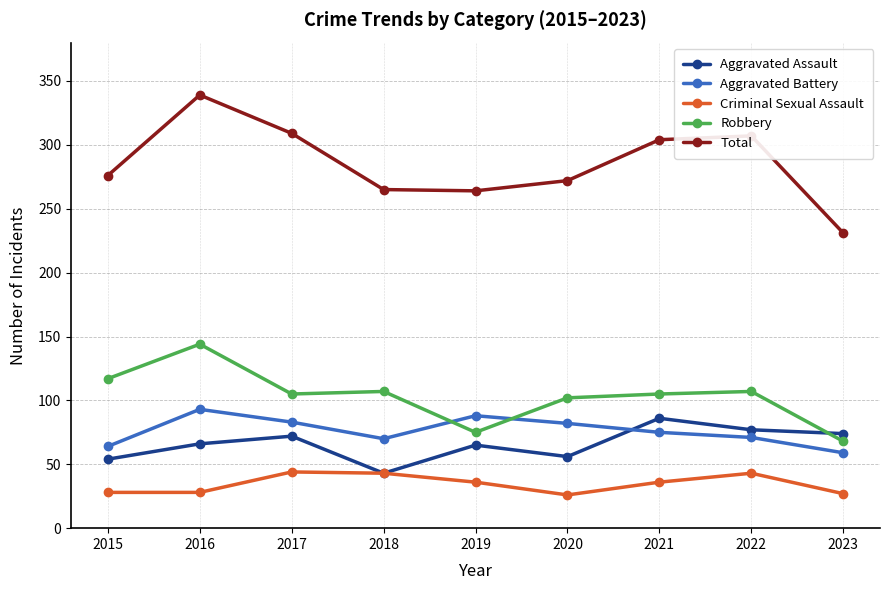

What is the average value of the Robbery series?

103